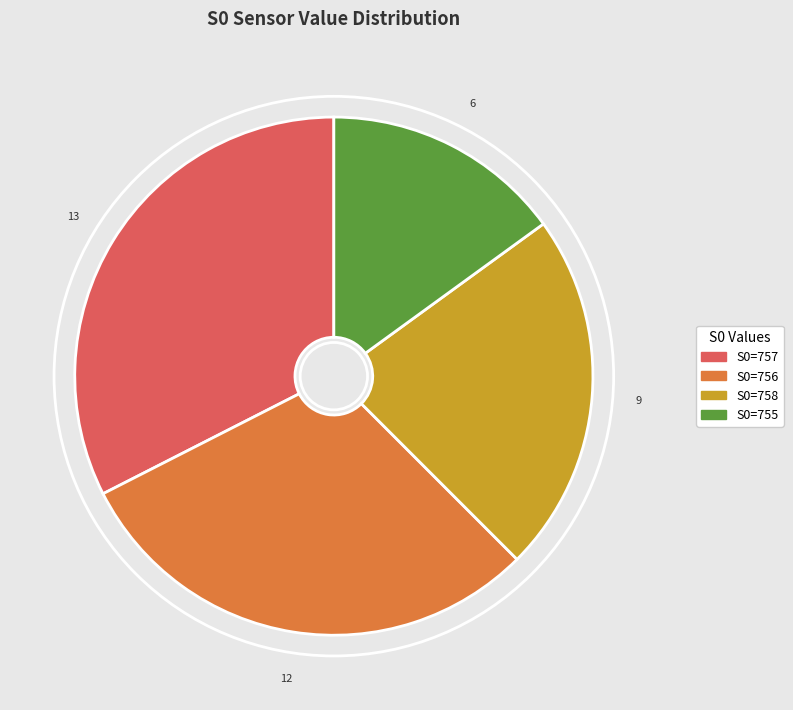

Is there a majority slice in this chart?

No